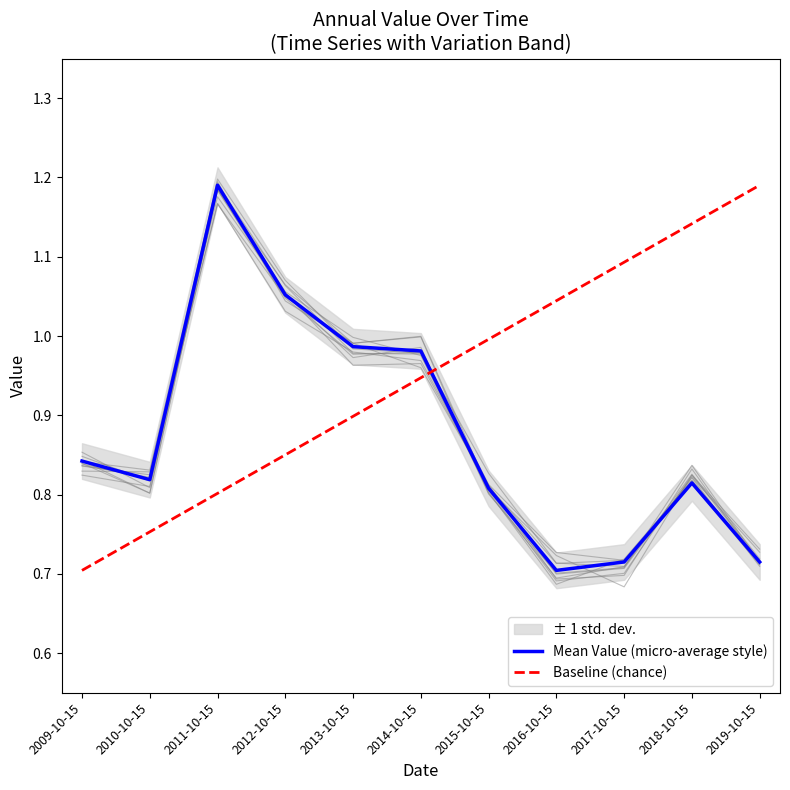

What is the minimum value for Baseline (chance)?

0.7